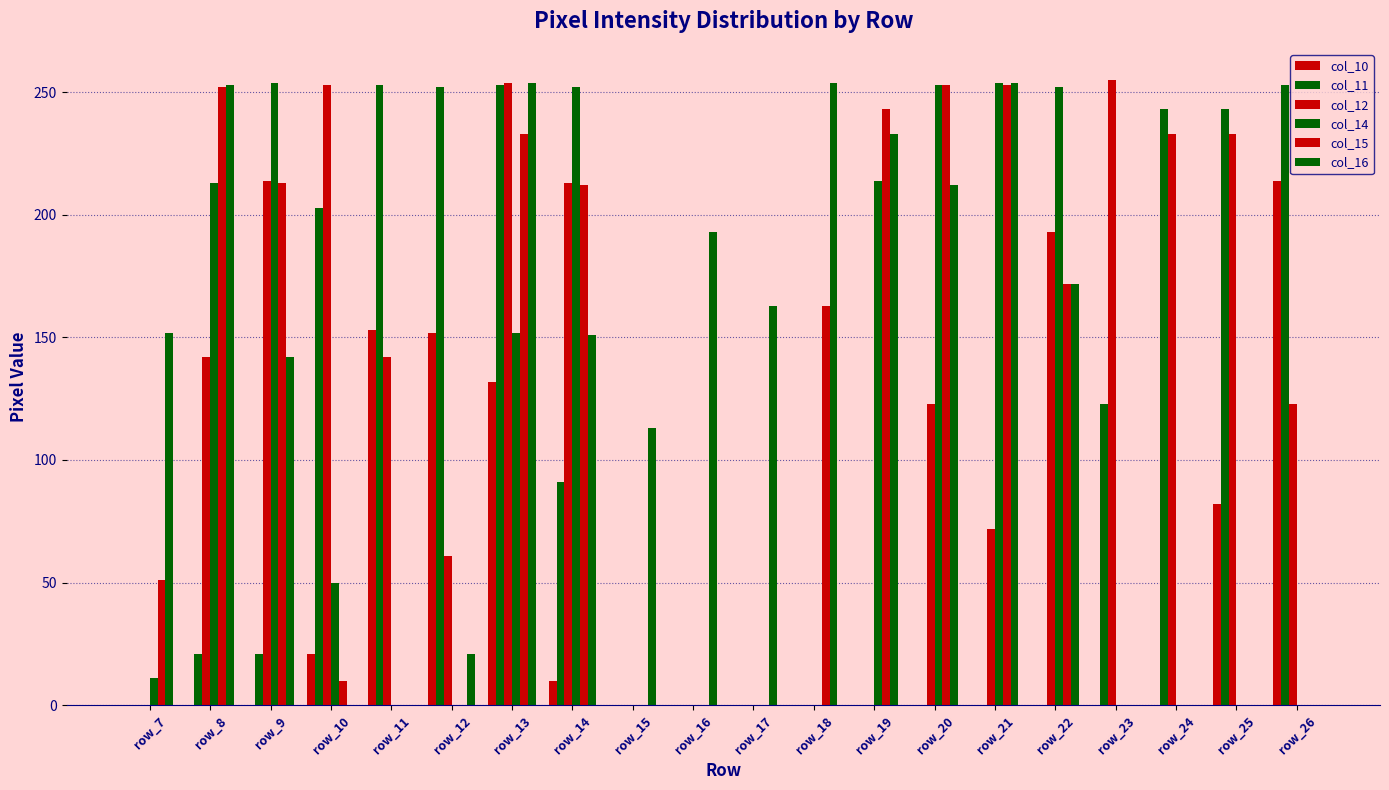

What is the sum of all col_14 values?

1905